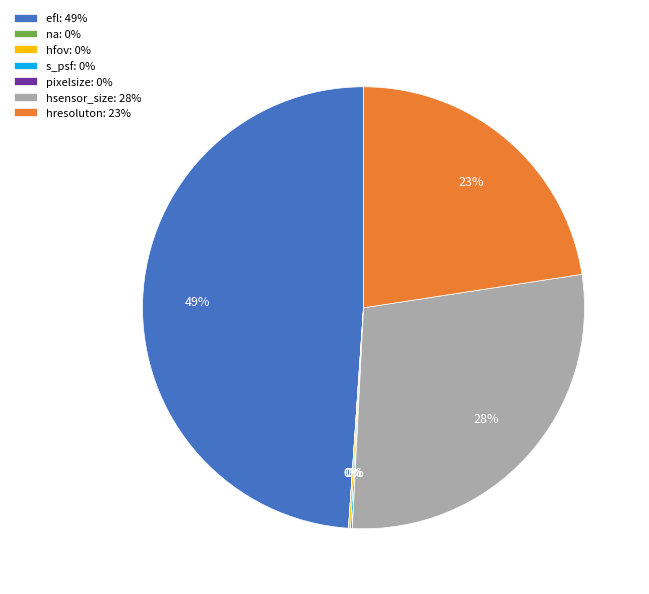

Is hresoluton: 23% the majority of the pie?

No